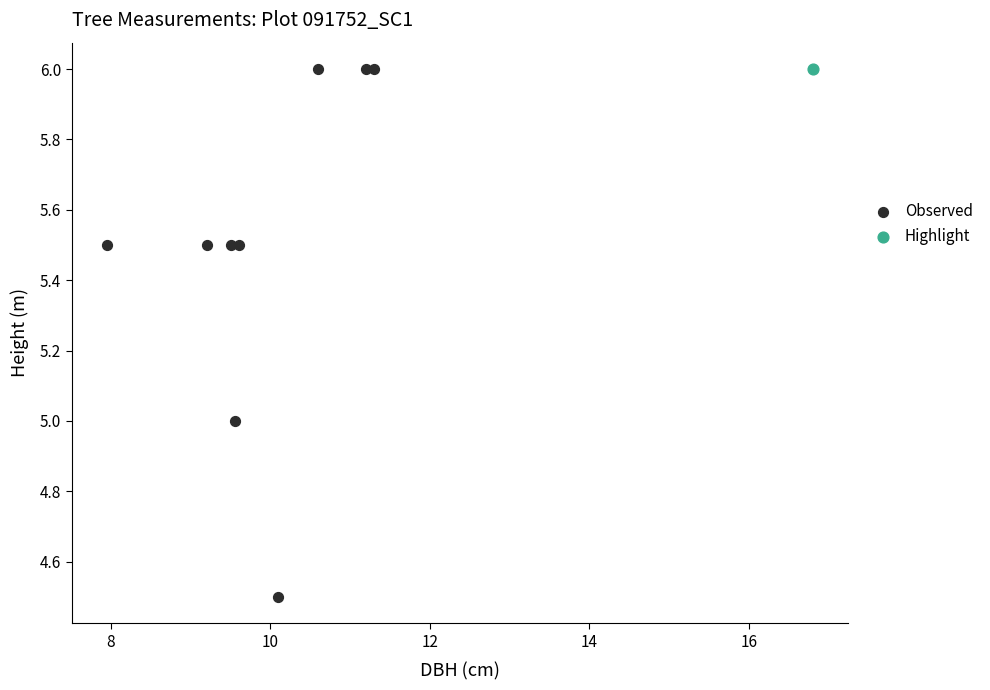

What are all the series names shown in the legend?

Observed, Highlight